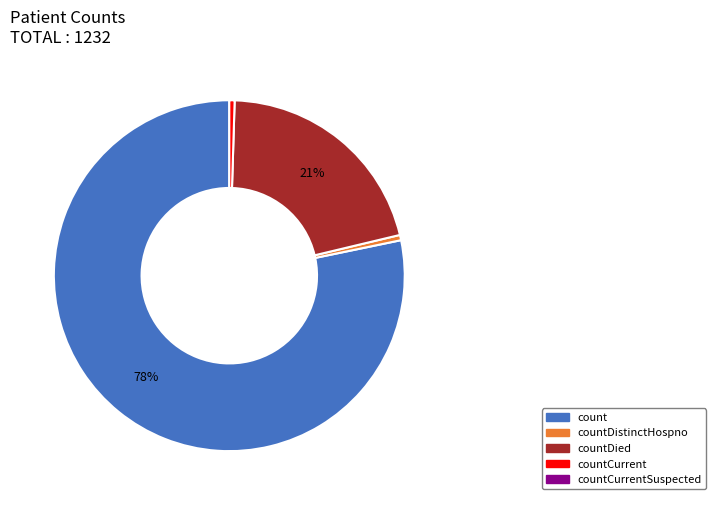

To the nearest percent, what is the average slice percentage?

25%